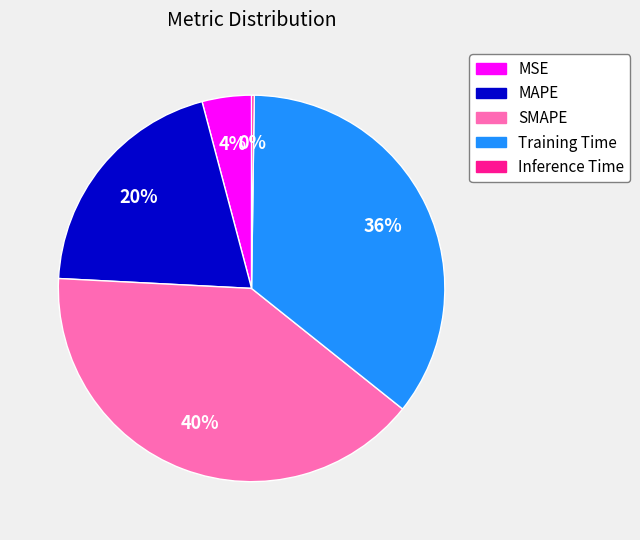

To the nearest percent, what is the average slice percentage?

20%